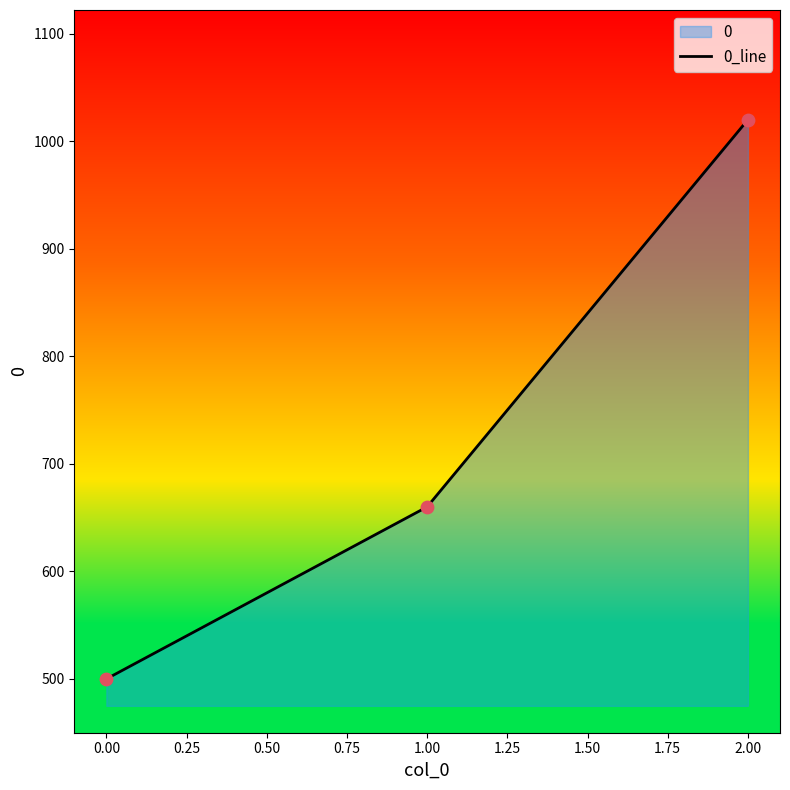

What is the ratio of the value at 0.00 to the value at 1.00?

0.8